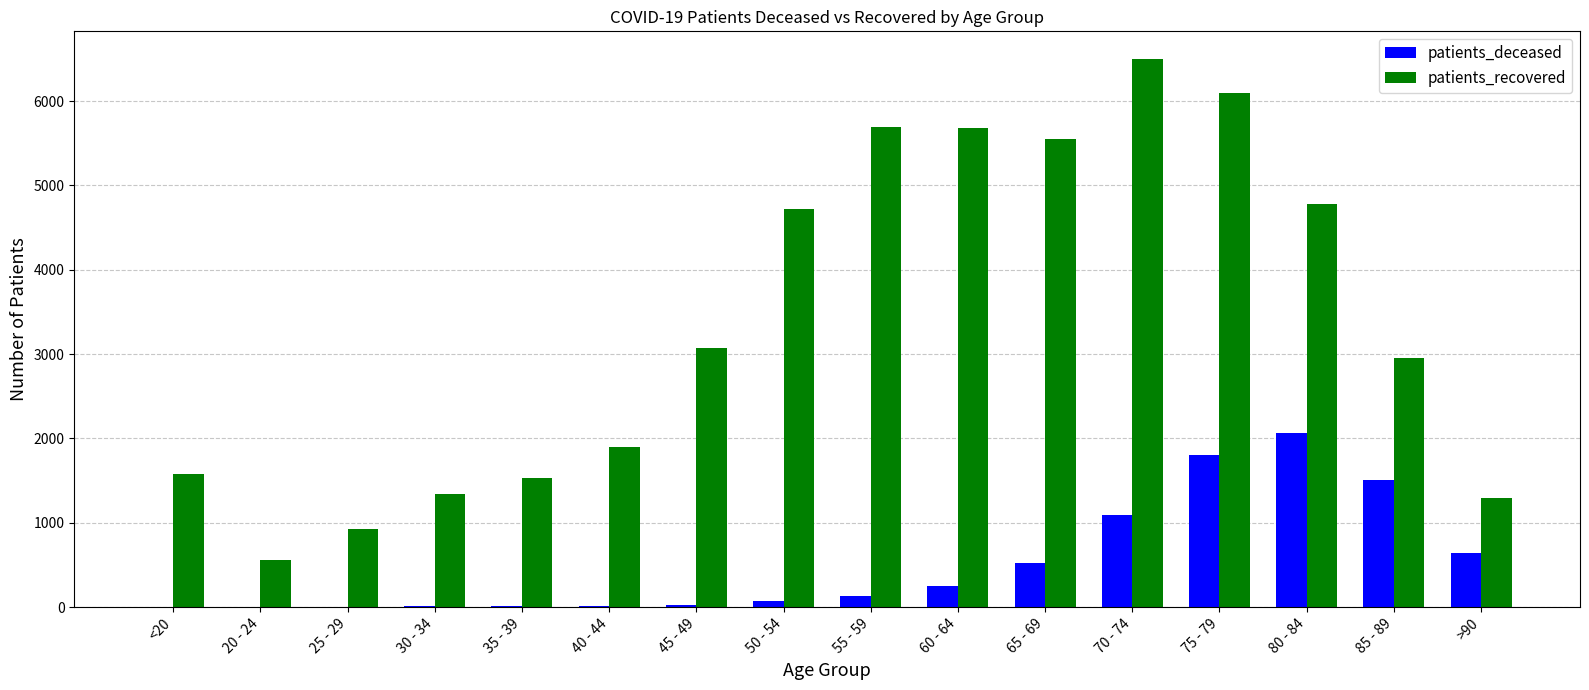

What is the maximum value shown in the chart?

6502